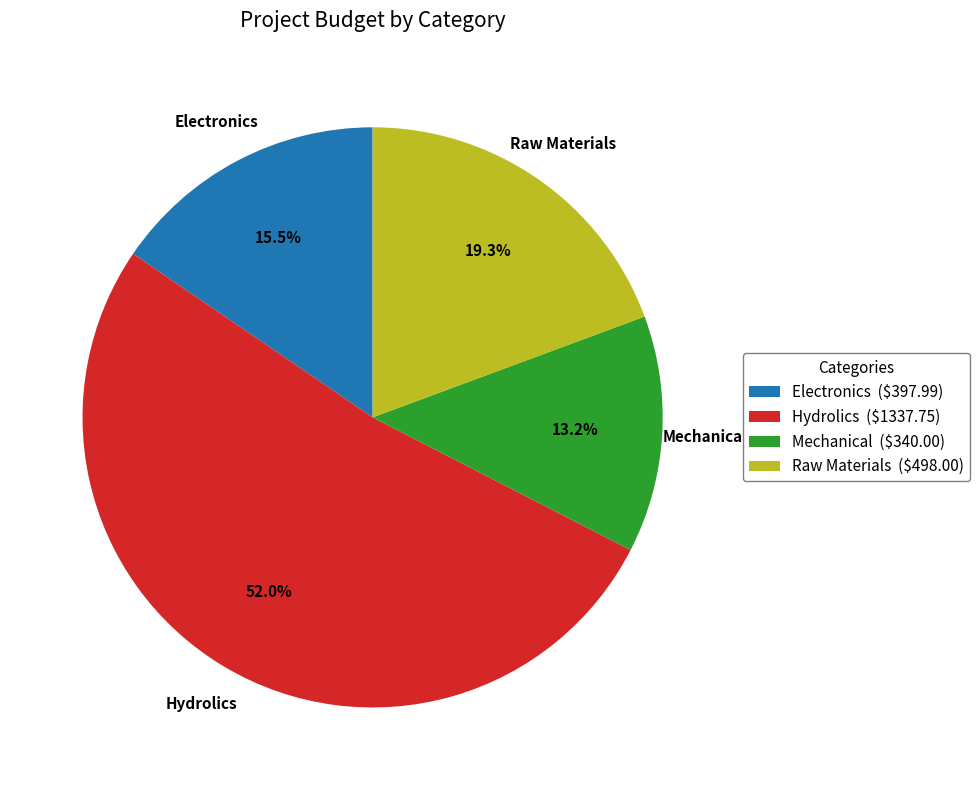

Count the number of slices in the pie.

4